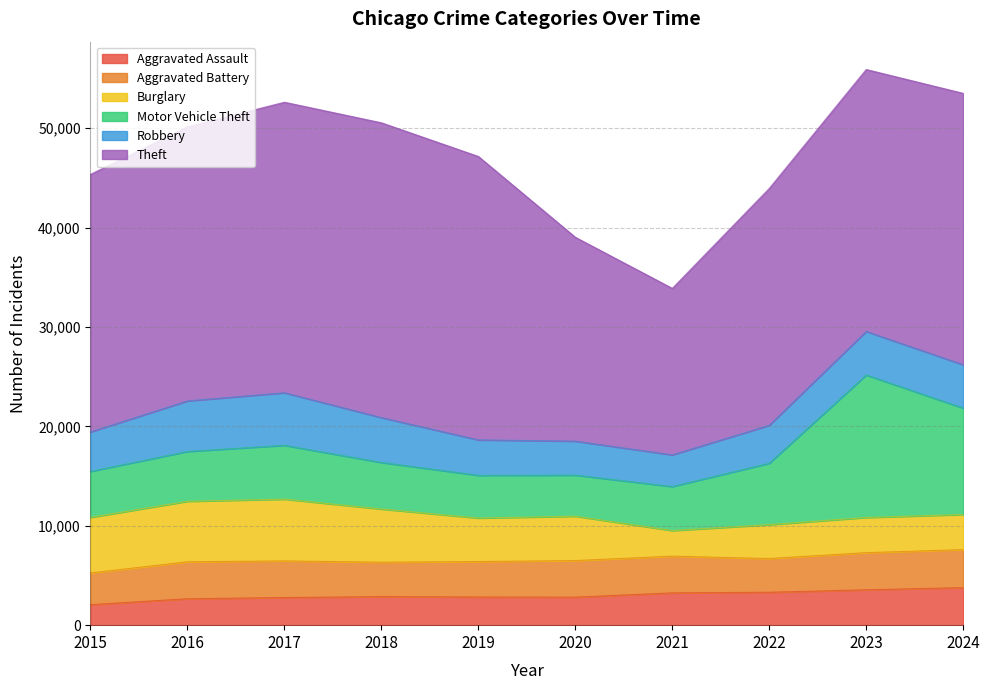

Where is the first local maximum for Motor Vehicle Theft?

2017